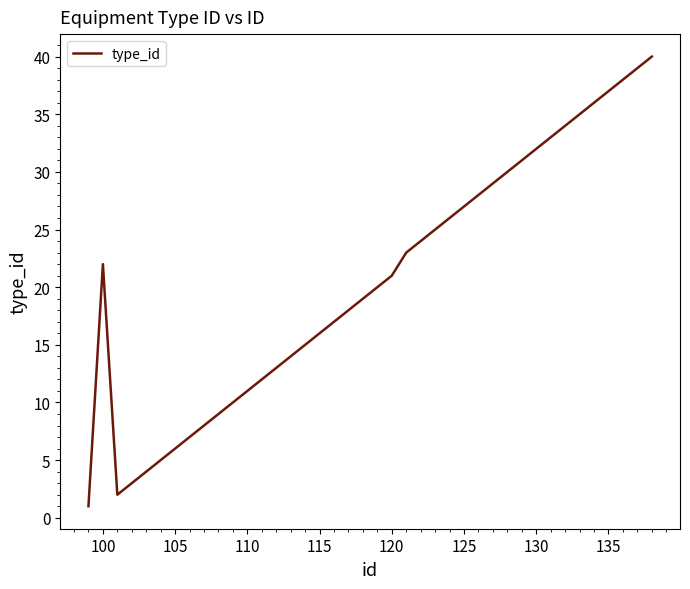

What is the maximum value shown in the chart?

40